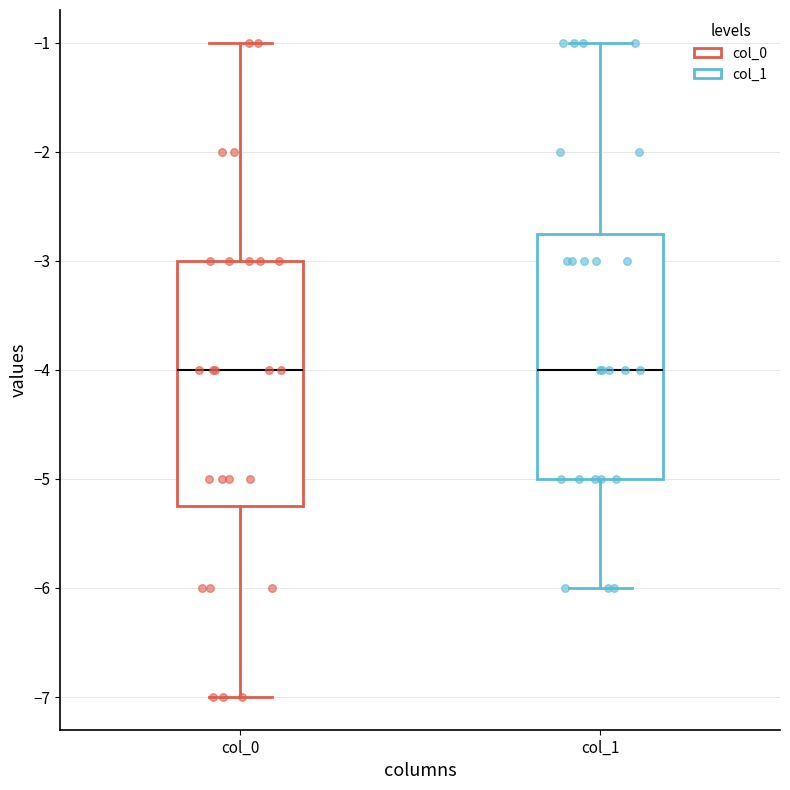

Where is the lower edge of the box for col_1 on the y-axis? The values are not printed on the chart, so give them approximately, as read against the axis.

-5.0